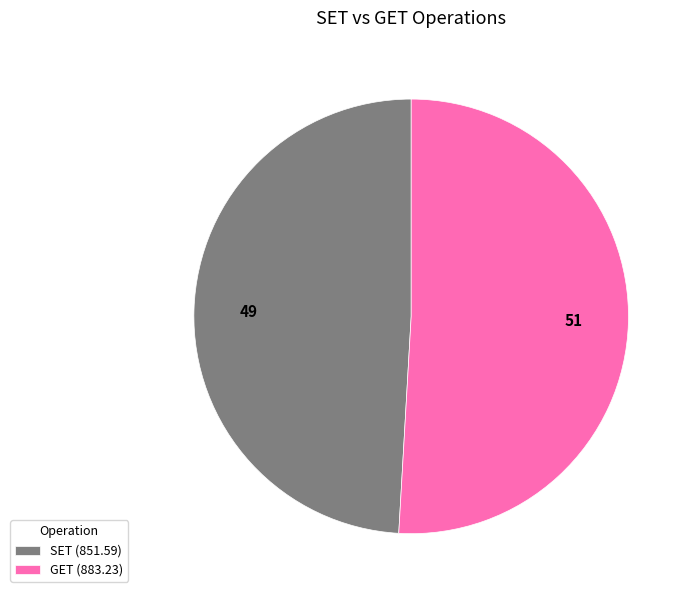

Which category accounts for the majority?

GET